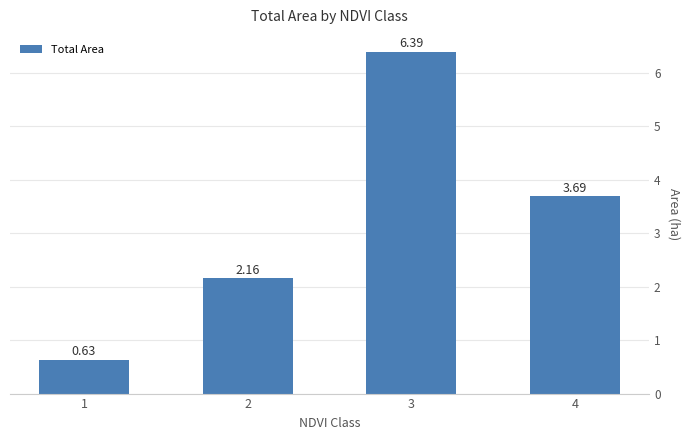

Which has a higher value, 3 or 1?

3